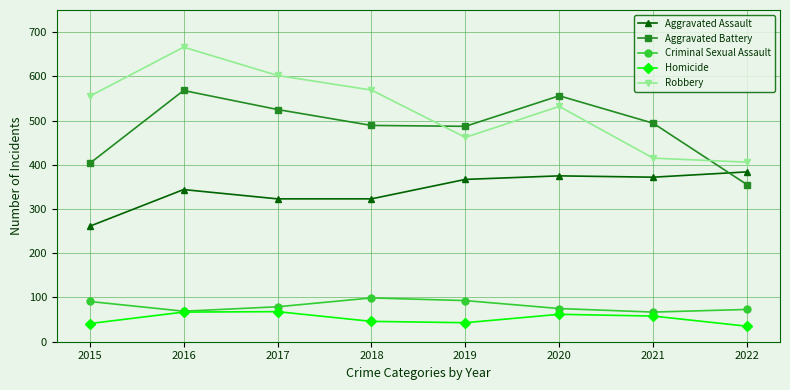

At which category is the sum across all series the highest?

2016